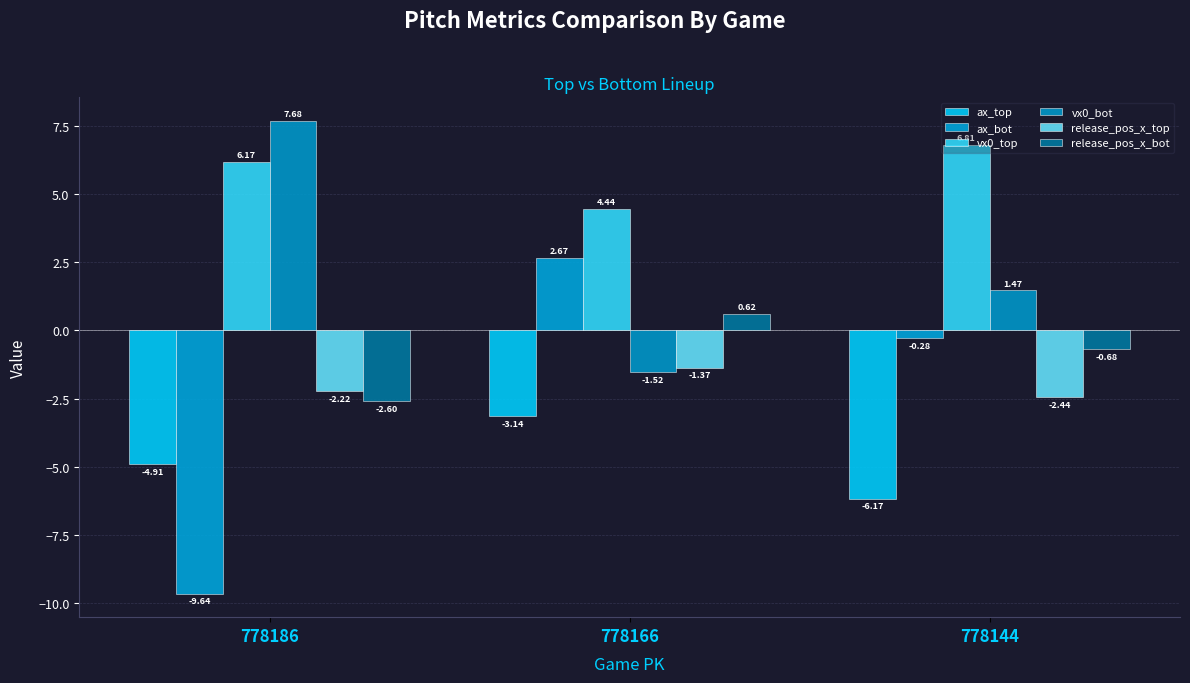

The value of release_pos_x_top at 778144 is -2.4. True or false?

True